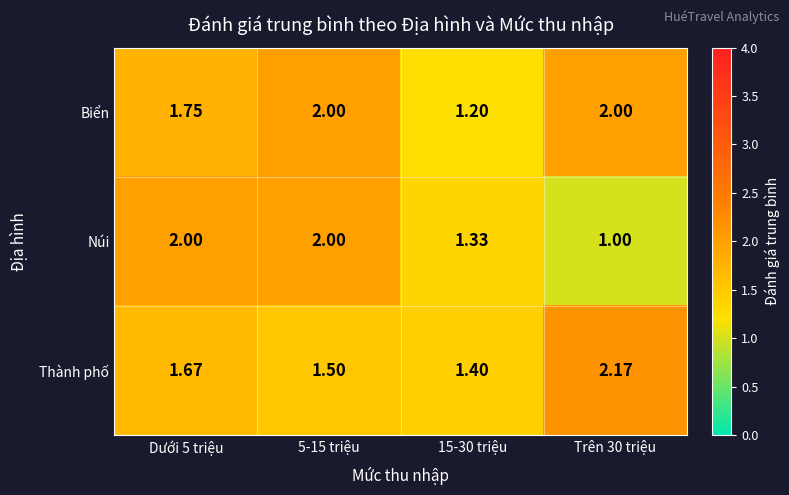

Which series has the largest total across all categories?

Biển